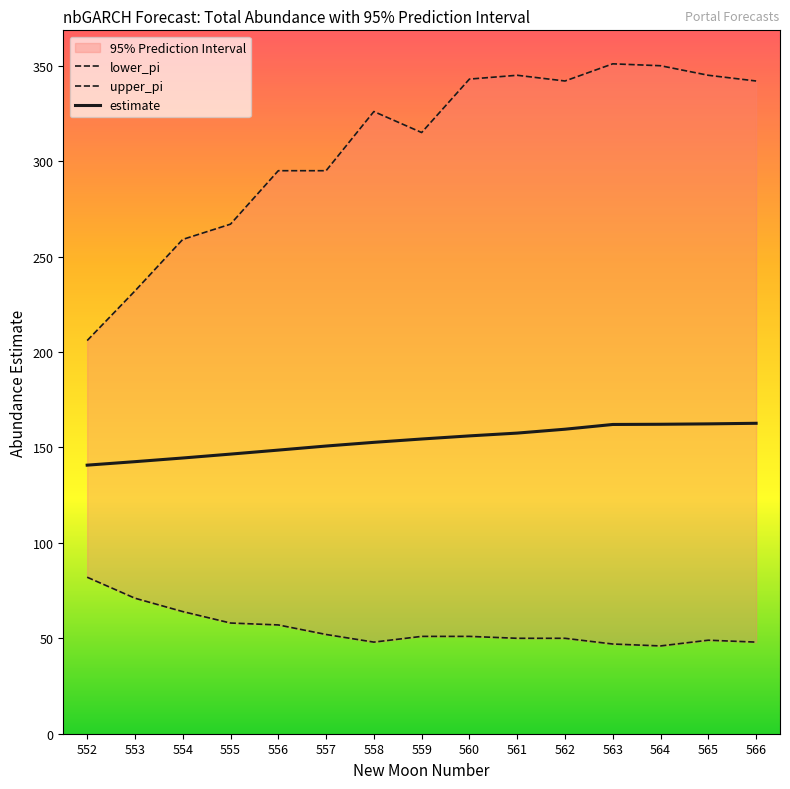

How many interior local valleys does the lower_pi series have?

2